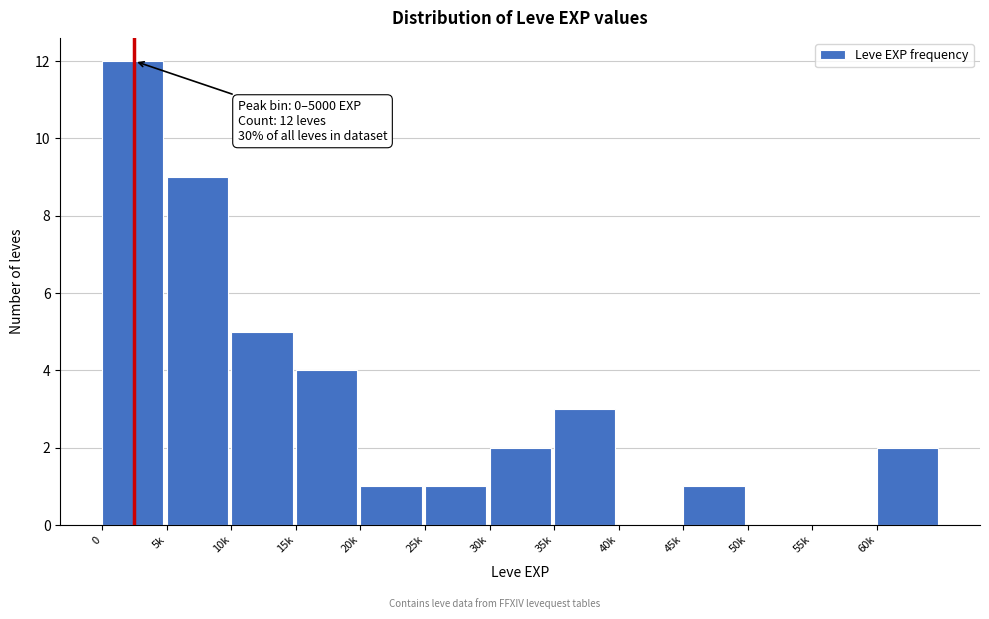

Reading left to right, transcribe all the data shown in this chart.

0=12	5k=9	10k=5	15k=4	20k=1	25k=1	30k=2	35k=3	40k=0	45k=1	50k=0	55k=0	60k=2